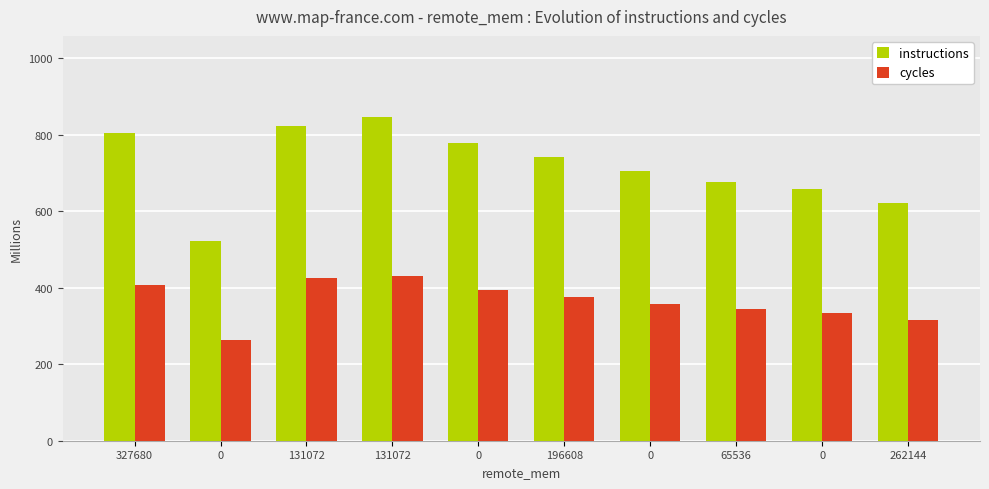

Count the number of data series in this chart.

2